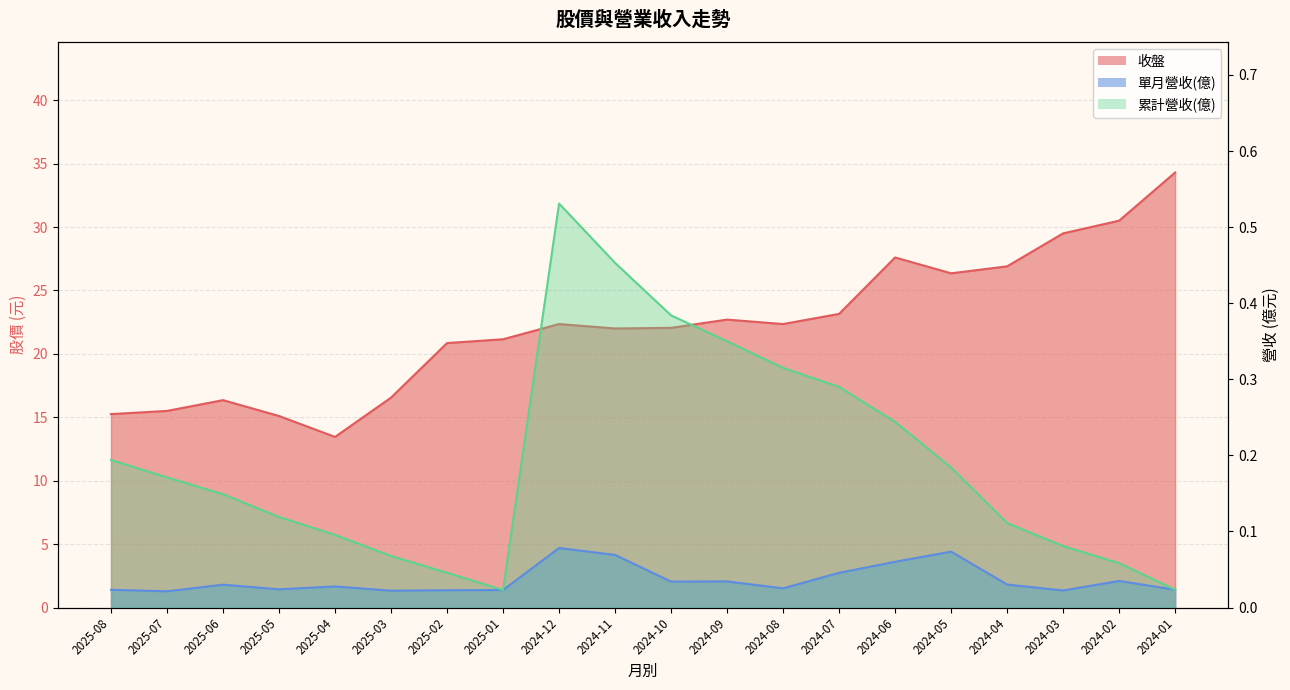

What is the sum of all 累計營收(億) values?

3.9